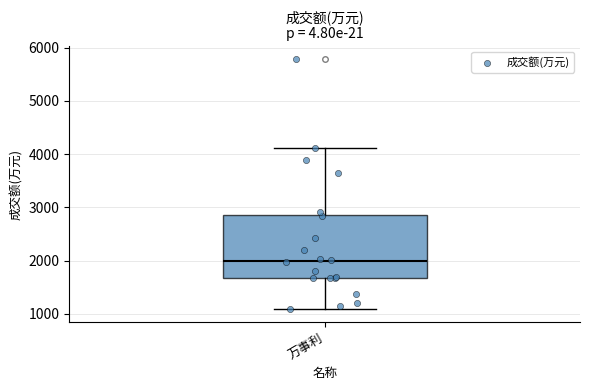

Transcribe this box plot: give where the median line is, the range the box spans, and where the two whiskers end, as read against the y-axis. The values are not printed on the chart, so give them approximately, as read against the axis.

median 2000, box 1700 to 2900, whiskers 1100 to 4100